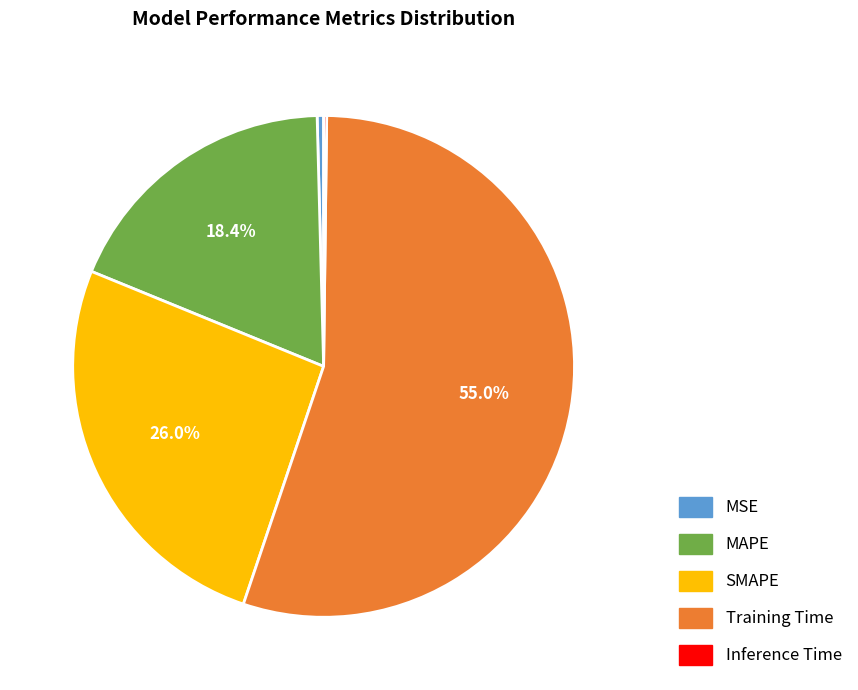

Which category has the biggest portion of the pie?

Training Time